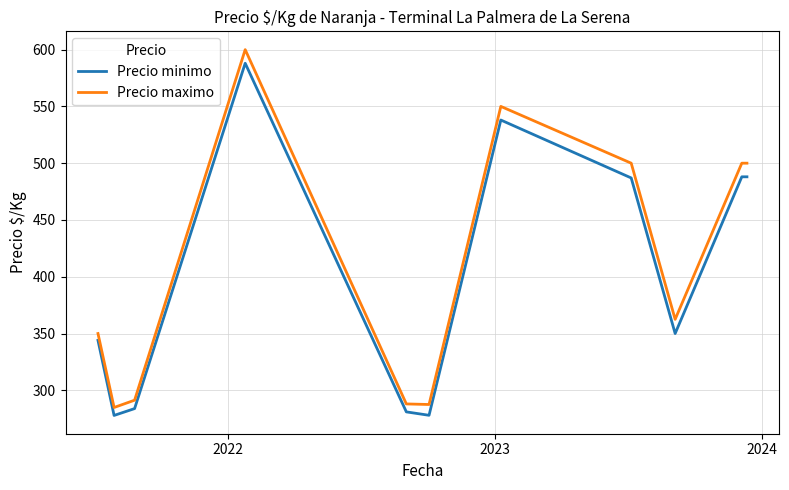

Which series has the largest range (max minus min)?

Precio maximo